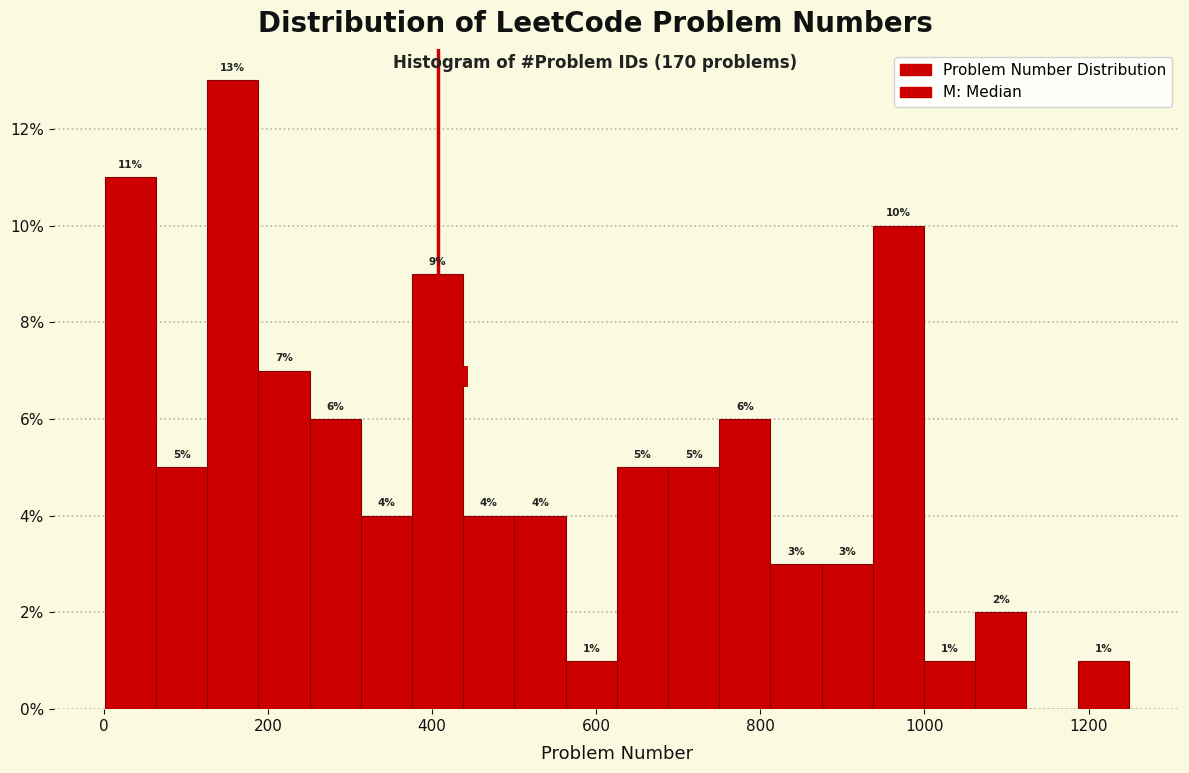

Around what value on the x-axis is the tallest bar? Give the approximate position of its centre, as read against the axis.

160